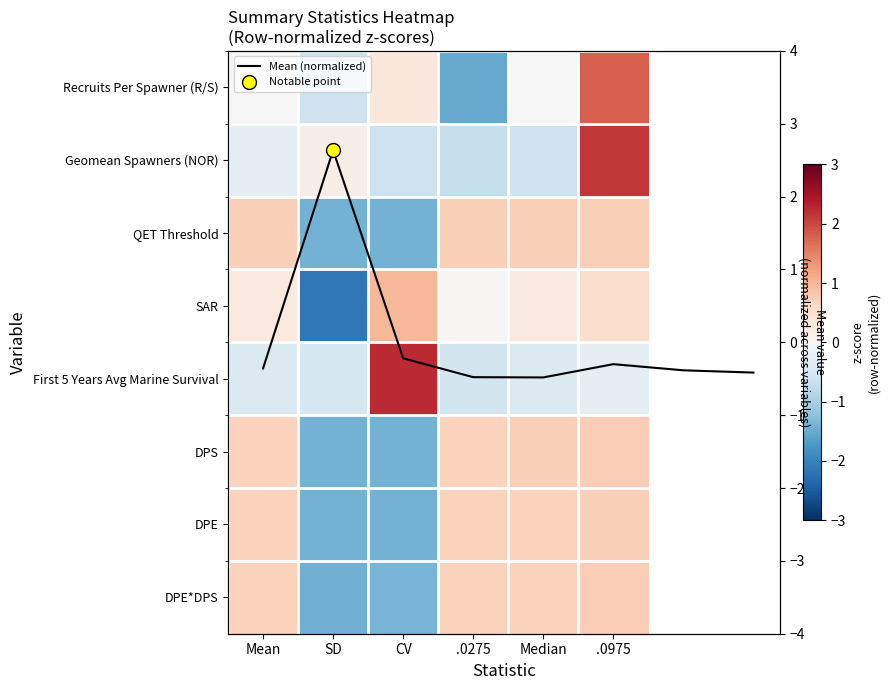

At how many categories does at least one series exceed 0?

6